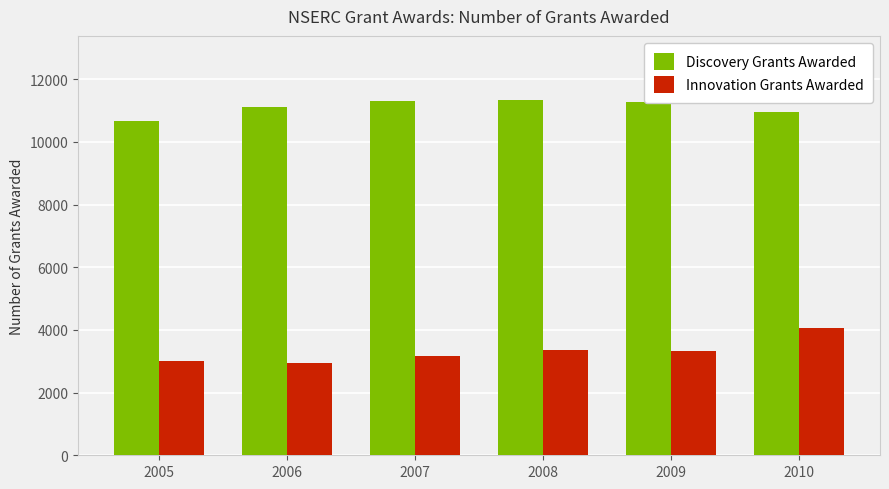

The Innovation Grants Awarded series shows 3343 at 2008. True or false?

True